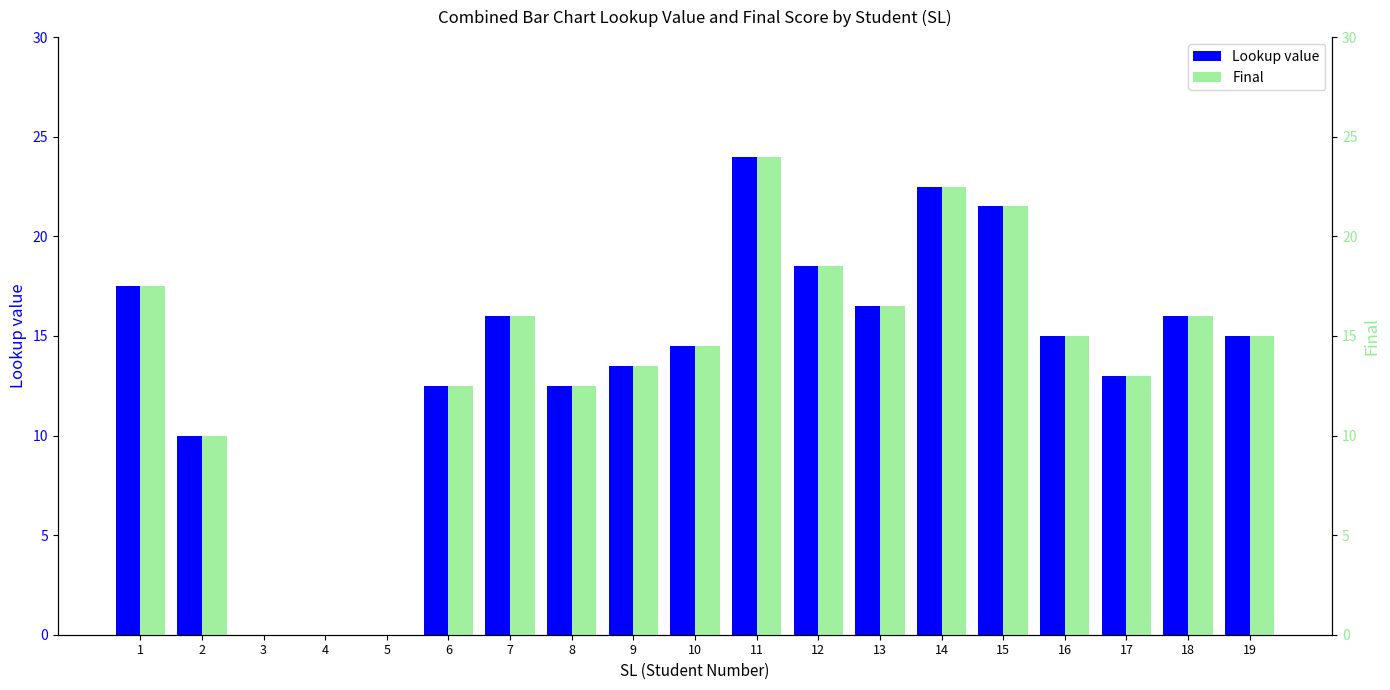

Reading right to left, transcribe all the data shown in this chart.

Lookup value: 15.0	16.0	13.0	15.0	21.5	22.5	16.5	18.5	24.0	14.5	13.5	12.5	16.0	12.5	0.0	0.0	0.0	10.0	17.5
Final: 15.0	16.0	13.0	15.0	21.5	22.5	16.5	18.5	24.0	14.5	13.5	12.5	16.0	12.5	0.0	0.0	0.0	10.0	17.5